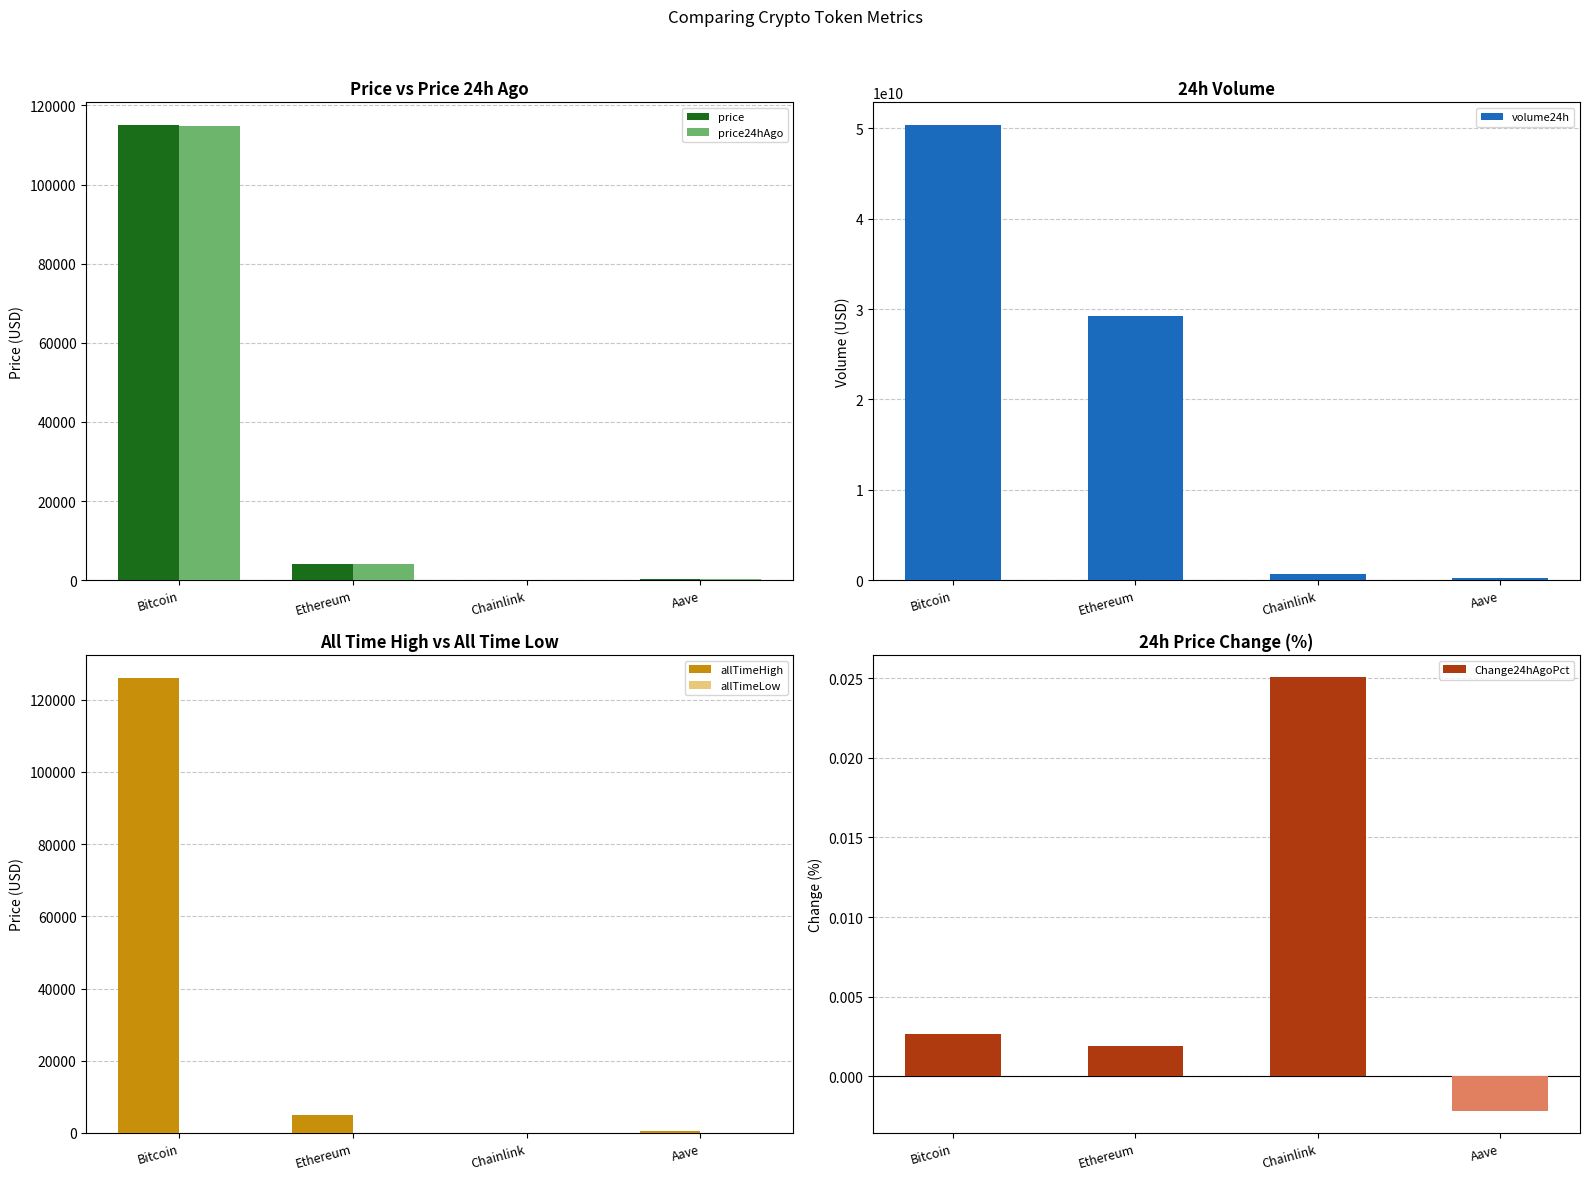

How many data points does each series have?

4